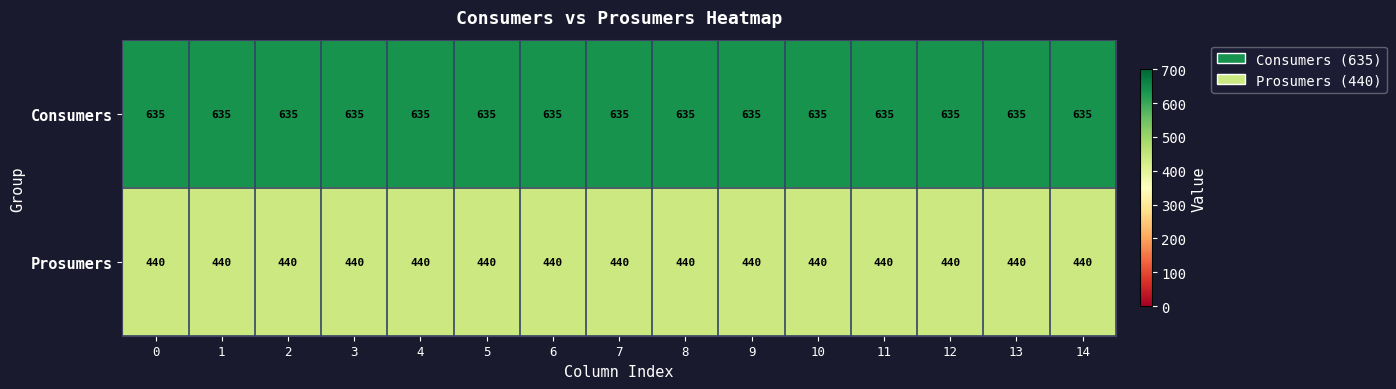

What is the difference between the highest and lowest values at 5?

195